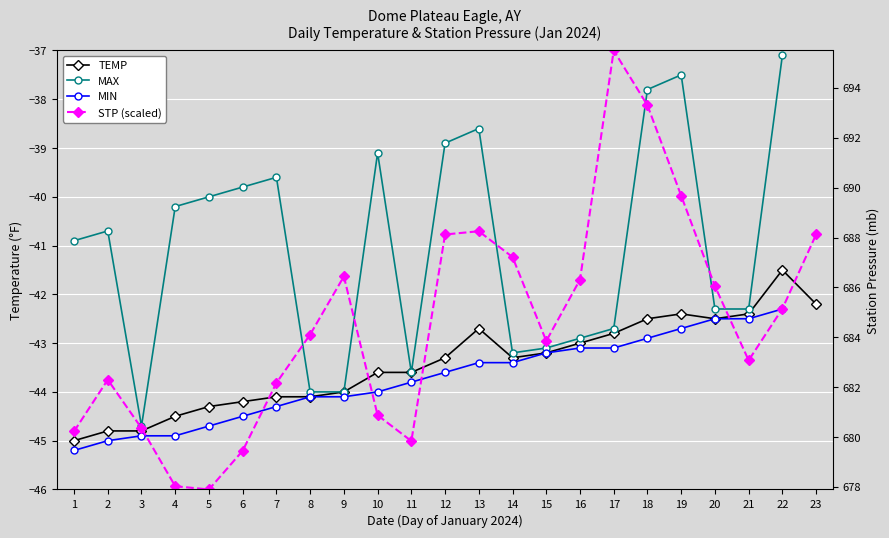

Which has a higher value, 8 or 4?

8